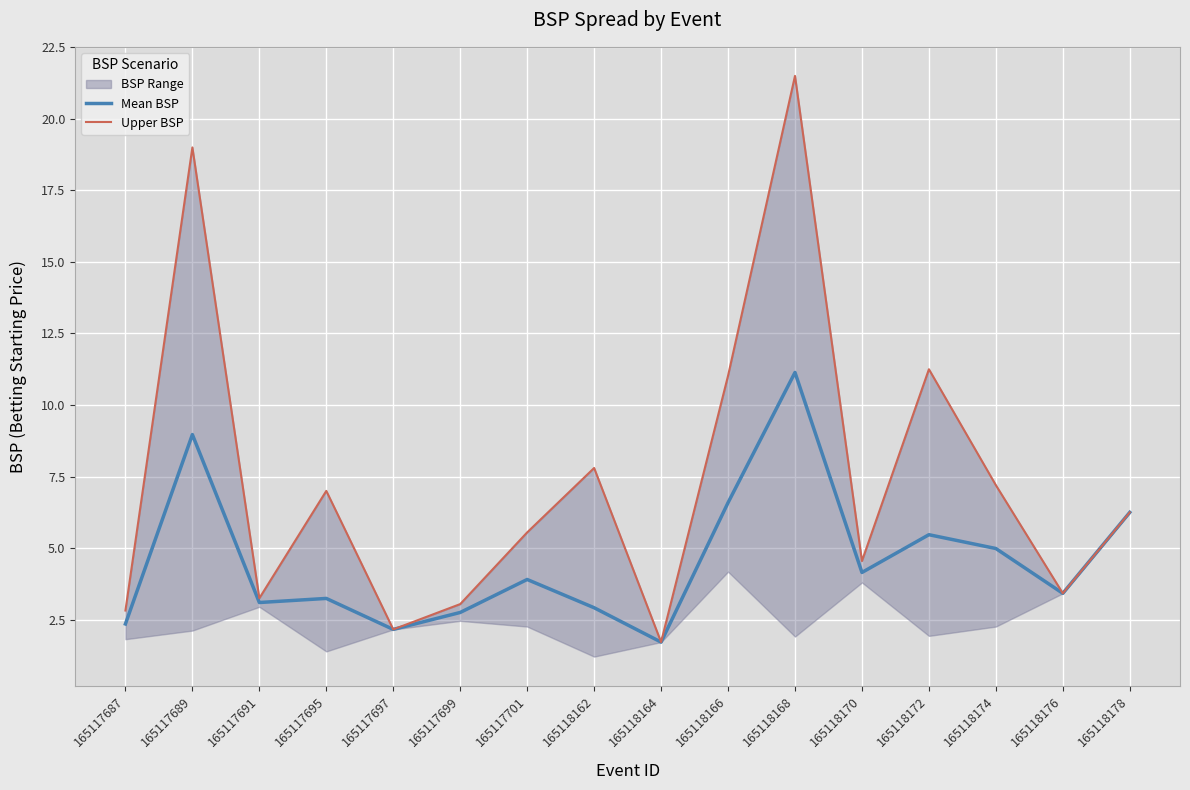

True or false: Upper BSP and Mean BSP intersect in this chart.

False